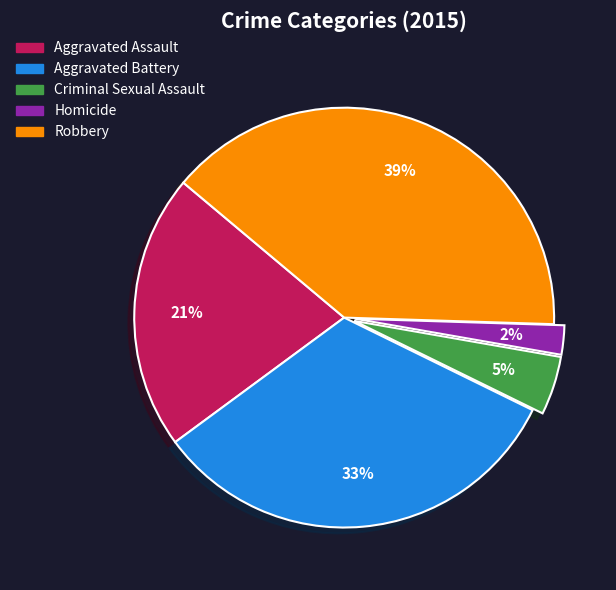

To the nearest percent, what percentage of the pie is Aggravated Assault?

21%